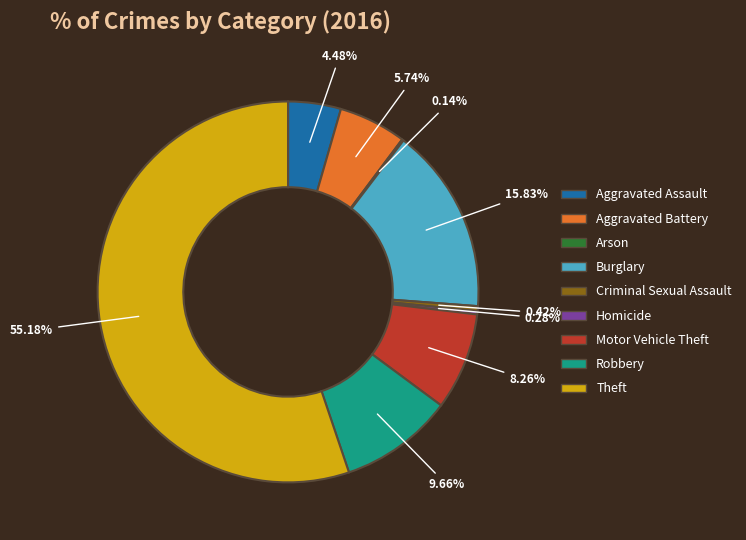

Is it true that Burglary is 5% of the pie?

False